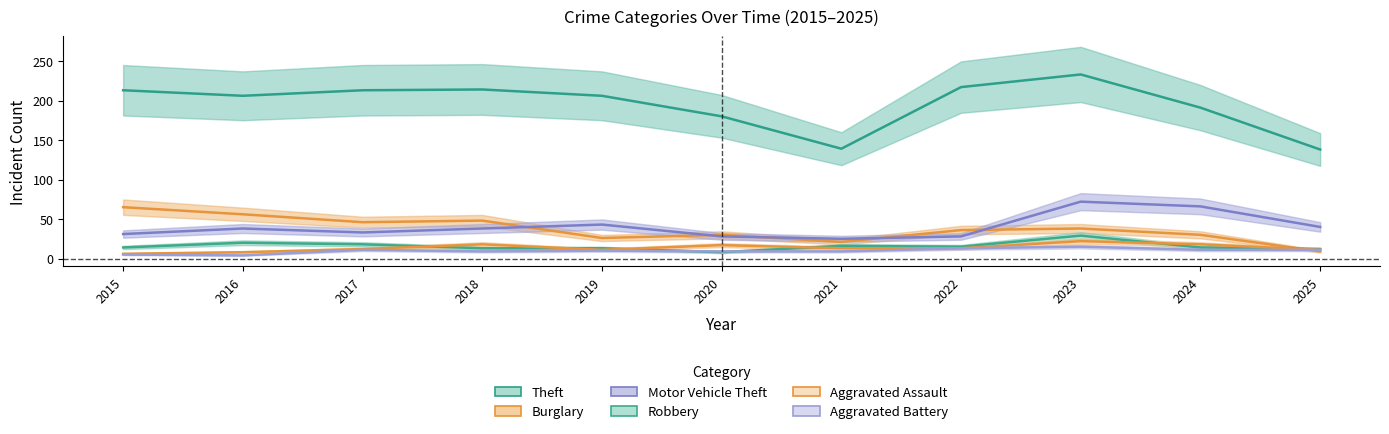

Which series has the largest range (max minus min)?

Theft